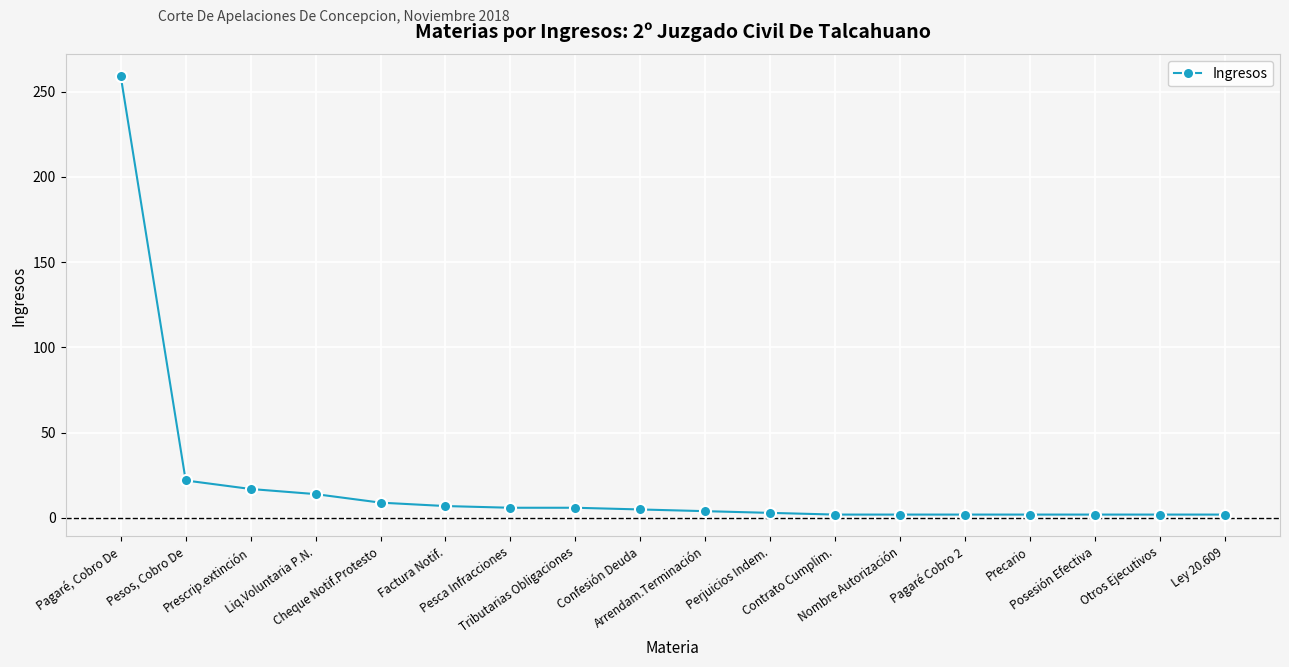

How many values are below 5?

9